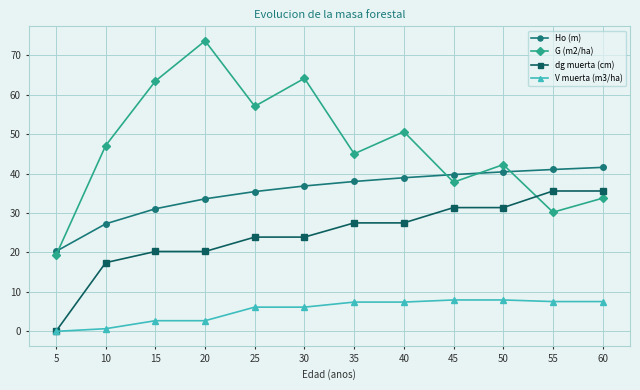

What is the total value across all series at 45?

116.9